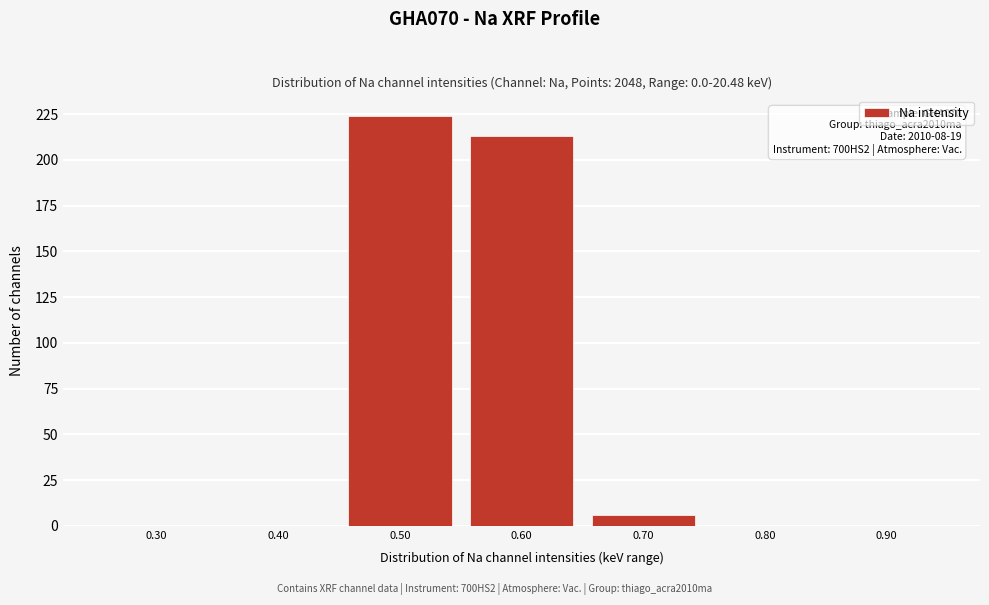

Reading right to left, transcribe all the data shown in this chart.

0.90=0	0.80=0	0.70=6	0.60=213	0.50=224	0.40=0	0.30=0